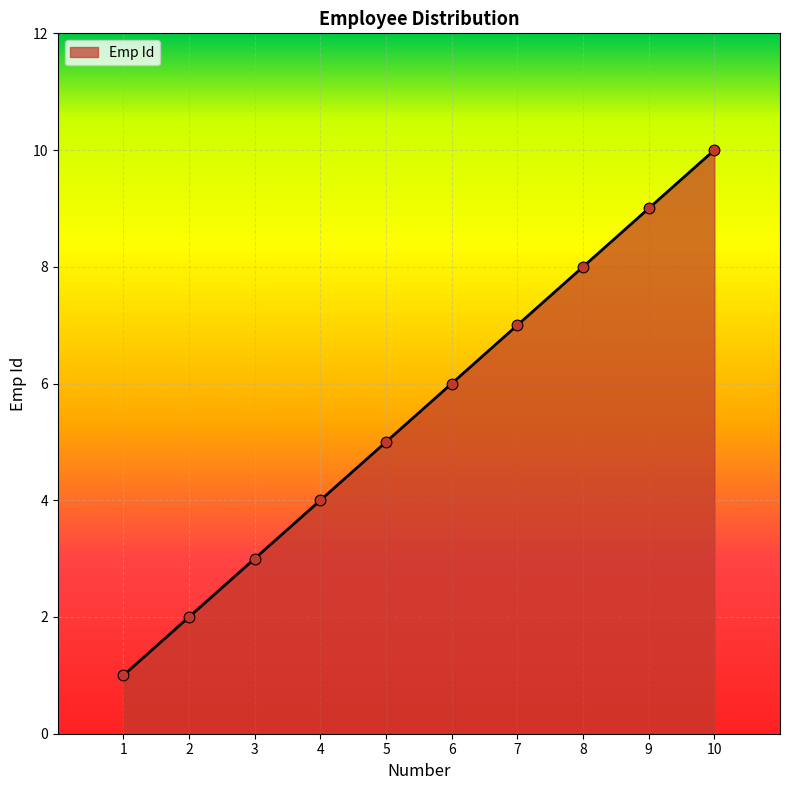

What is the change in value from 1 to 7?

+6